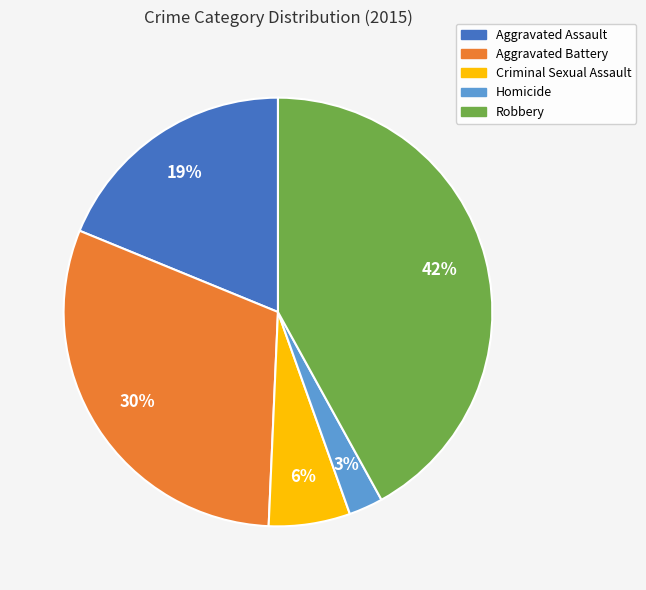

Is there a majority slice in this chart?

No